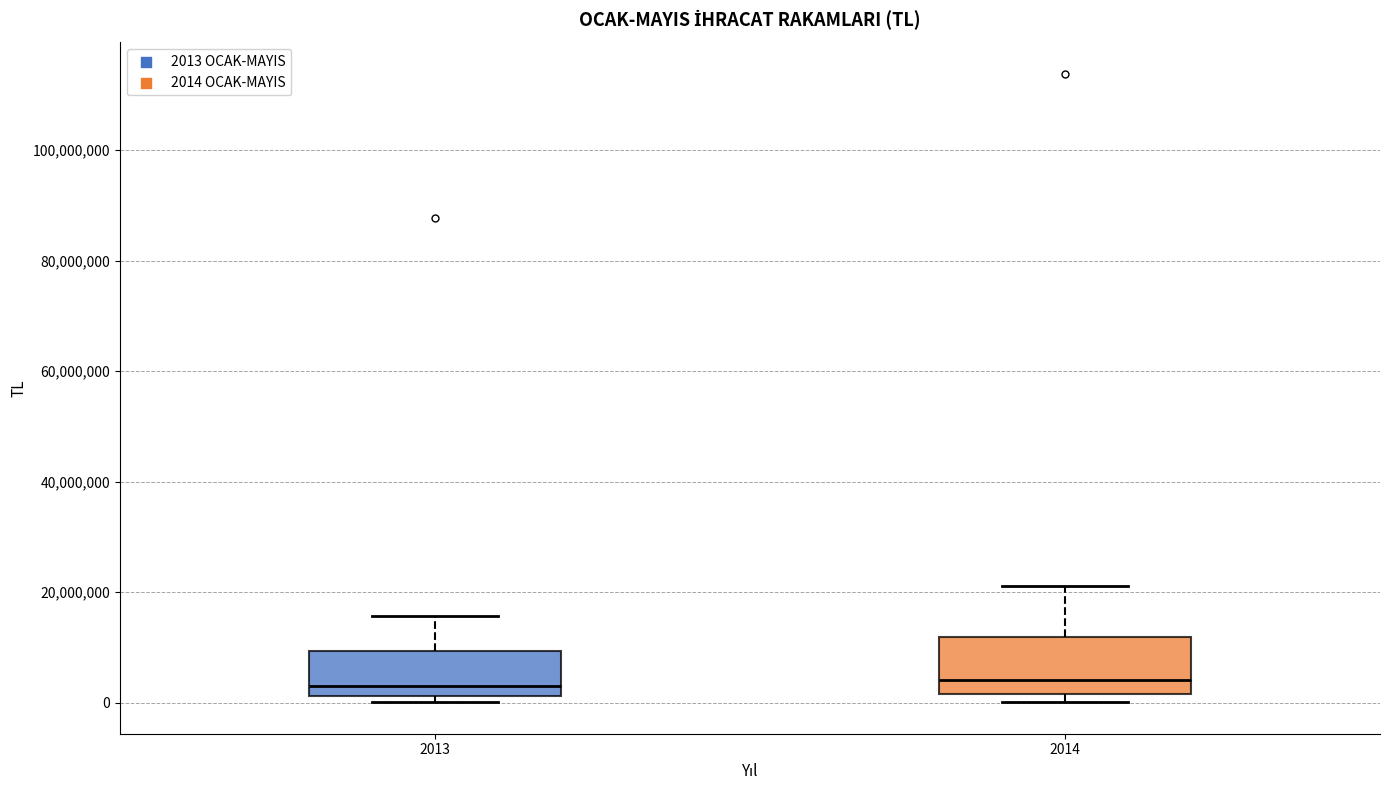

Reading left to right, transcribe this box plot: for each box, give where its median line is, the range the box spans, and where its two whiskers end, as read against the y-axis. The values are not printed on the chart, so give them approximately, as read against the axis.

2013: median 2000000 (just above the box's lower edge), box 2000000 to 10000000, whiskers 0 to 16000000
2014: median 4000000, box 2000000 to 12000000, whiskers 0 to 22000000